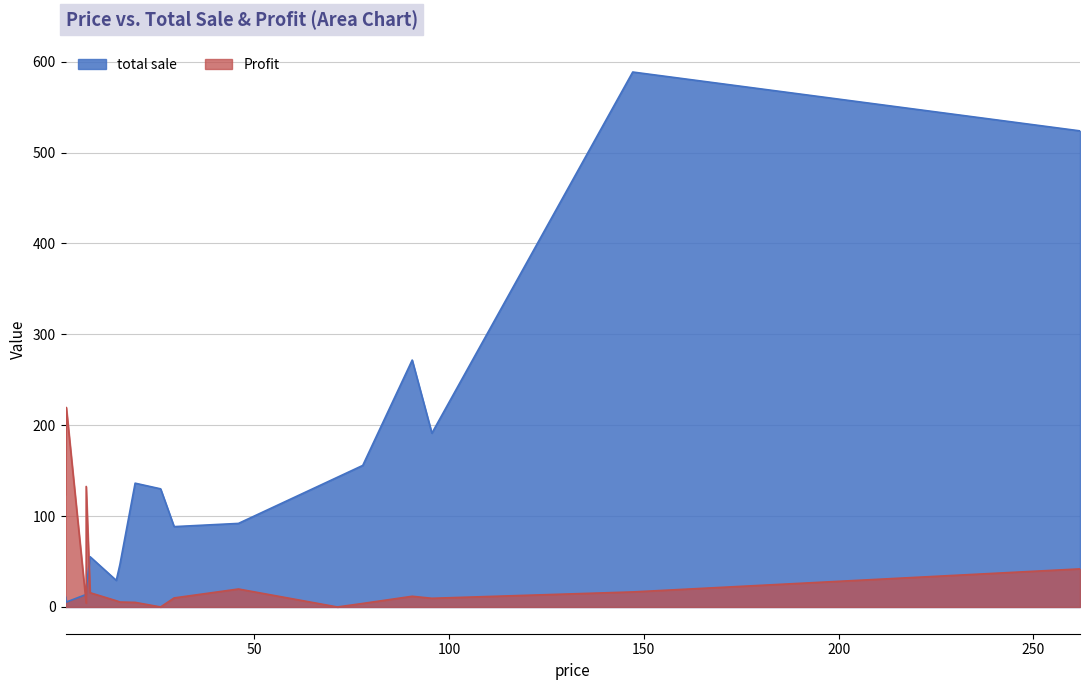

List the labels in order of value, largest first.

147.17, 261.96, 90.57, 95.62, 77.88, 71.37, 19.46, 26.0, 45.98, 29.47, 7.9, 15.55, 14.62, 6.9, 6.9, 1.6, 1.8